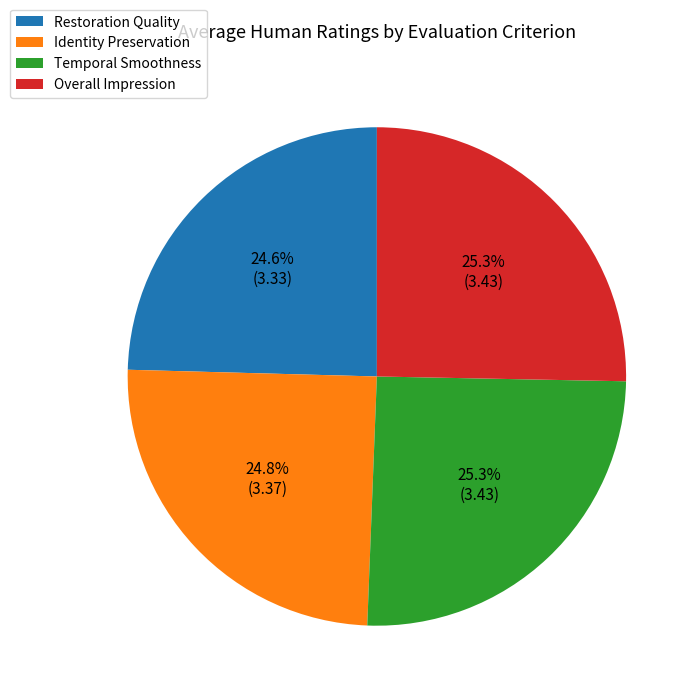

What percentage is the Identity Preservation slice, to the nearest percent?

25%